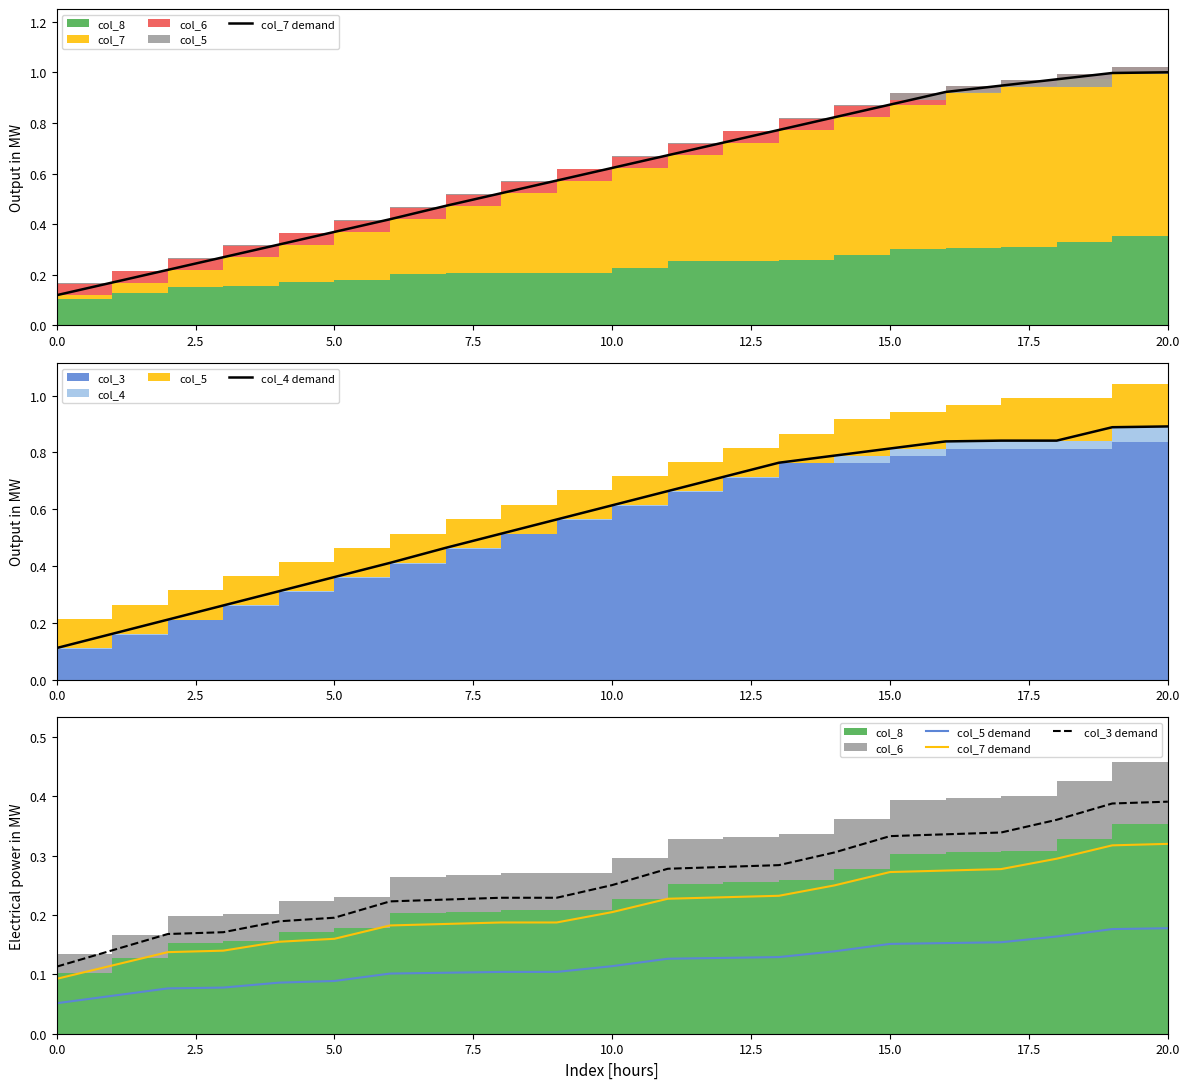

Does the chart display data point markers on the line(s)?

No